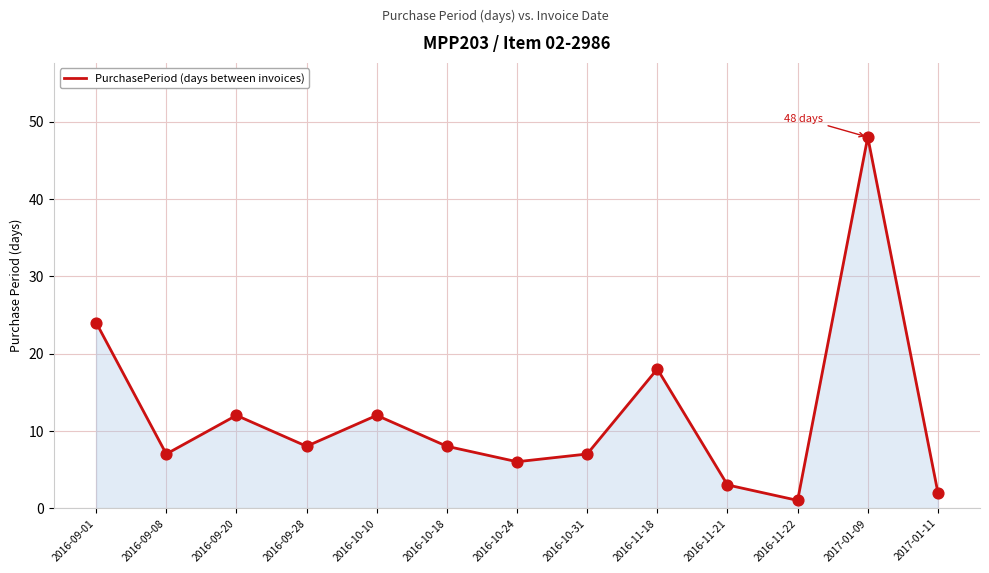

What is the change in value from 2016-10-24 to 2016-11-21?

-3